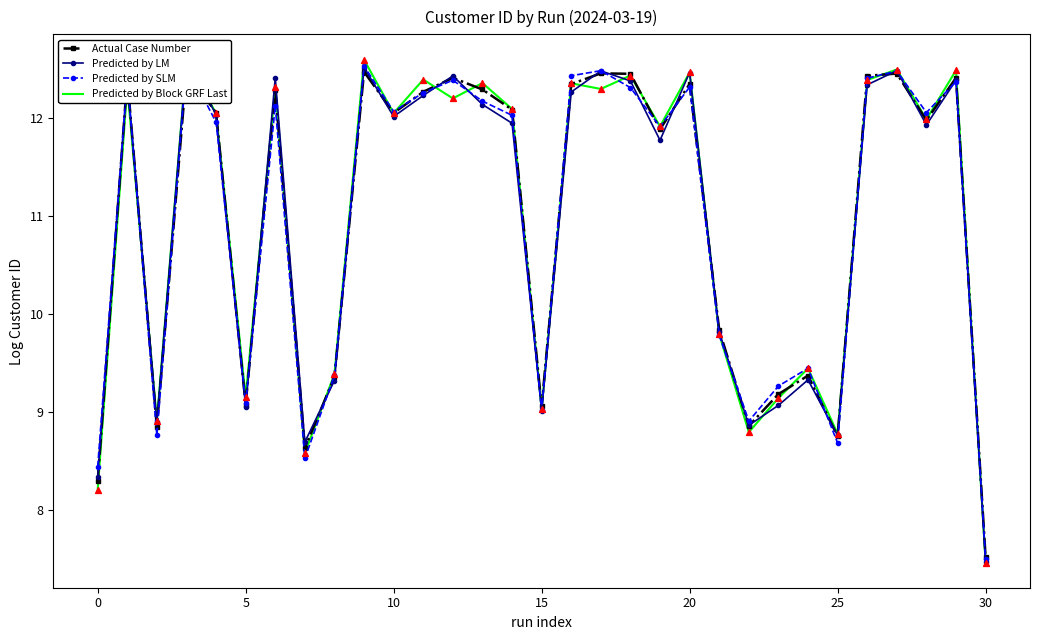

Is the value of Actual Case Number at 17 greater than the value of Predicted by SLM at 25?

Yes